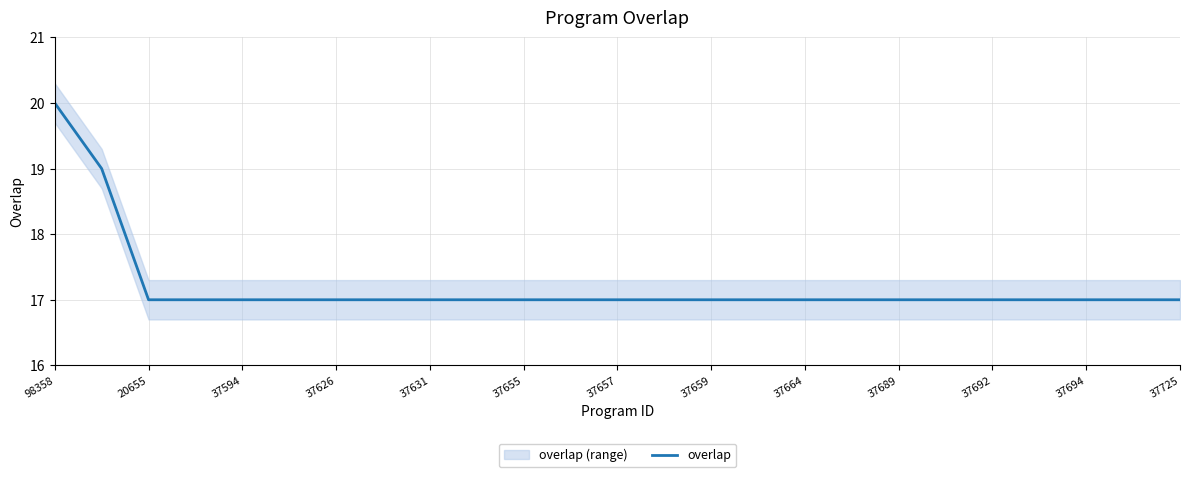

True or false: overlap has a value of 30 at 37657.

False